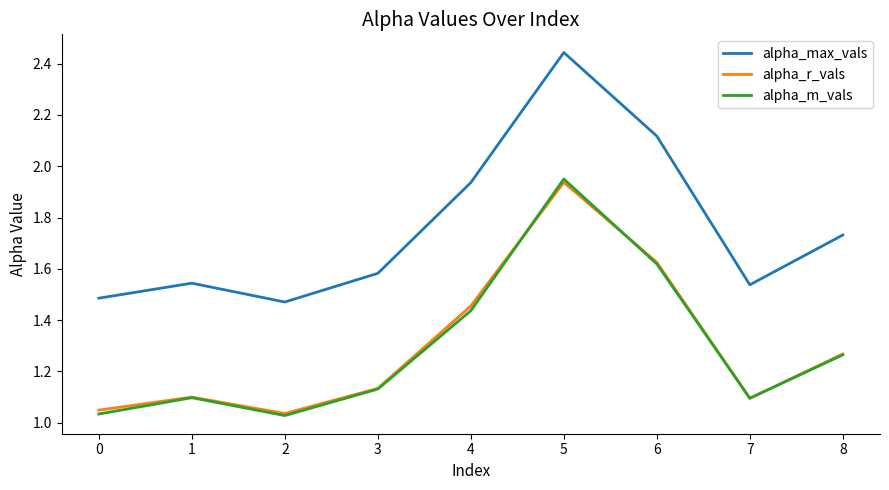

What is the average value of the alpha_max_vals series?

1.8